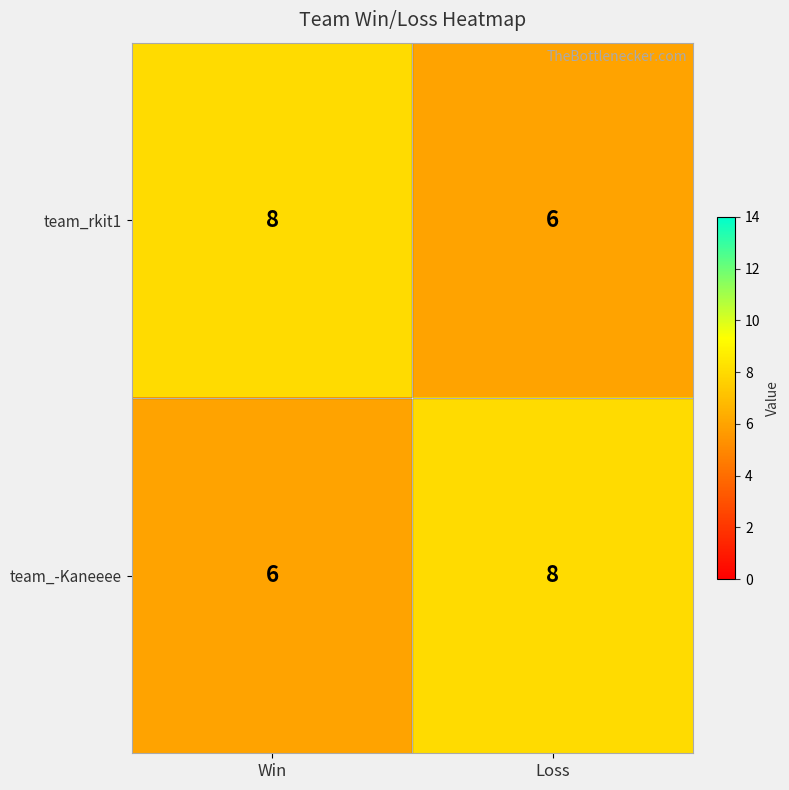

Reading left to right, transcribe all the data shown in this chart.

team_rkit1: Win=8	Loss=6
team_-Kaneeee: Win=6	Loss=8